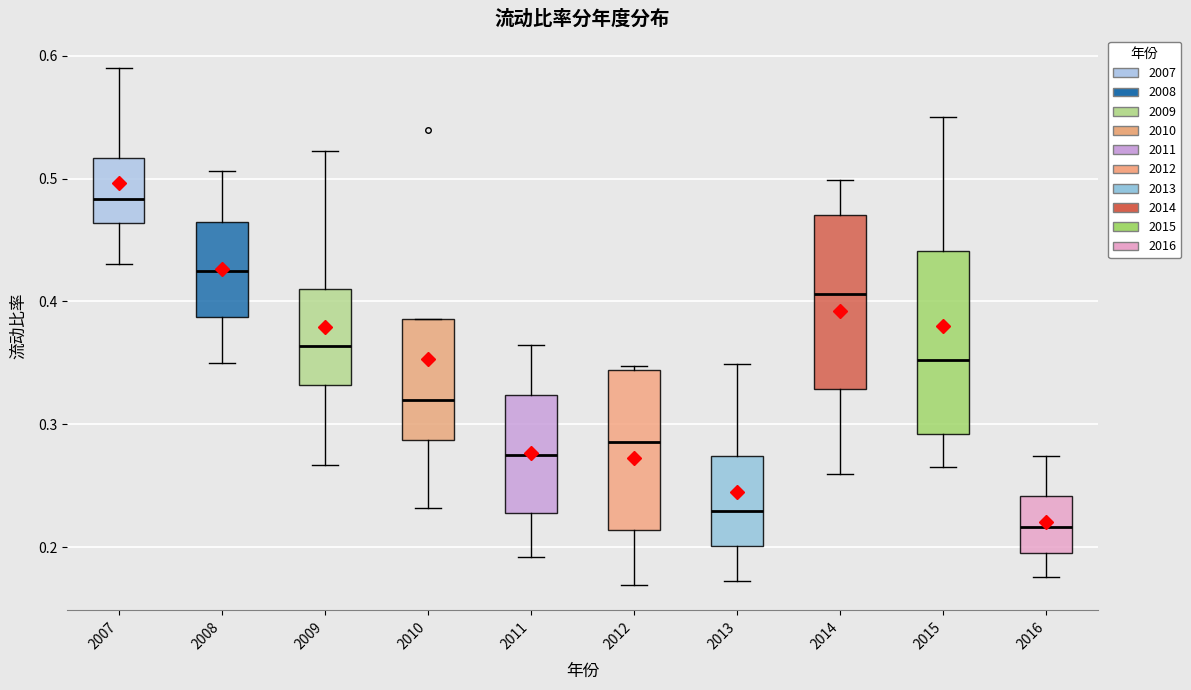

Reading left to right, read every box against the y-axis: the position of its median line, the range the box covers, and the ends of its whiskers. The values are not printed on the chart, so give them approximately, as read against the axis.

2007: median 0.48, box 0.46 to 0.52, whiskers 0.43 to 0.59
2008: median 0.42, box 0.39 to 0.46, whiskers 0.35 to 0.51
2009: median 0.36, box 0.33 to 0.41, whiskers 0.27 to 0.52
2010: median 0.32, box 0.29 to 0.39, whiskers 0.23 to 0.39
2011: median 0.28, box 0.23 to 0.32, whiskers 0.19 to 0.36
2012: median 0.29, box 0.21 to 0.34, whiskers 0.17 to 0.35
2013: median 0.23, box 0.20 to 0.27, whiskers 0.17 to 0.35
2014: median 0.41, box 0.33 to 0.47, whiskers 0.26 to 0.50
2015: median 0.35, box 0.29 to 0.44, whiskers 0.26 to 0.55
2016: median 0.22, box 0.20 to 0.24, whiskers 0.18 to 0.27